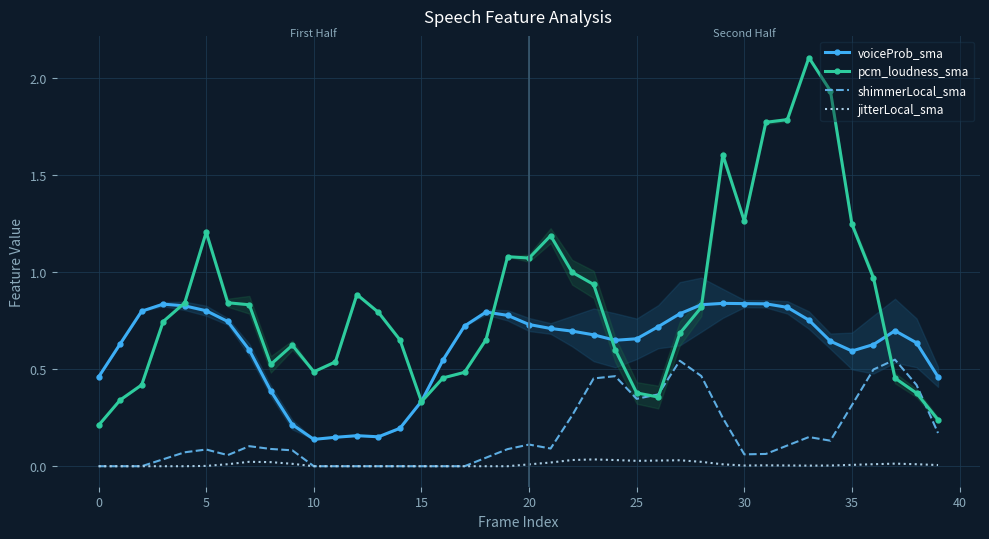

What is the label of the 4th point from the right?

36